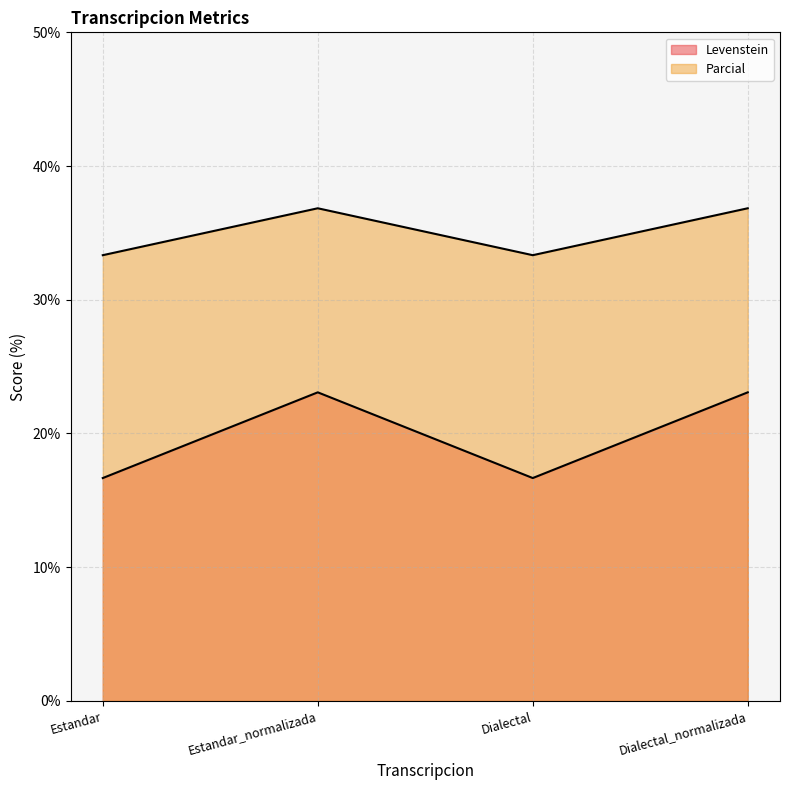

What is the label of the 1st point from the right?

Dialectal_normalizada